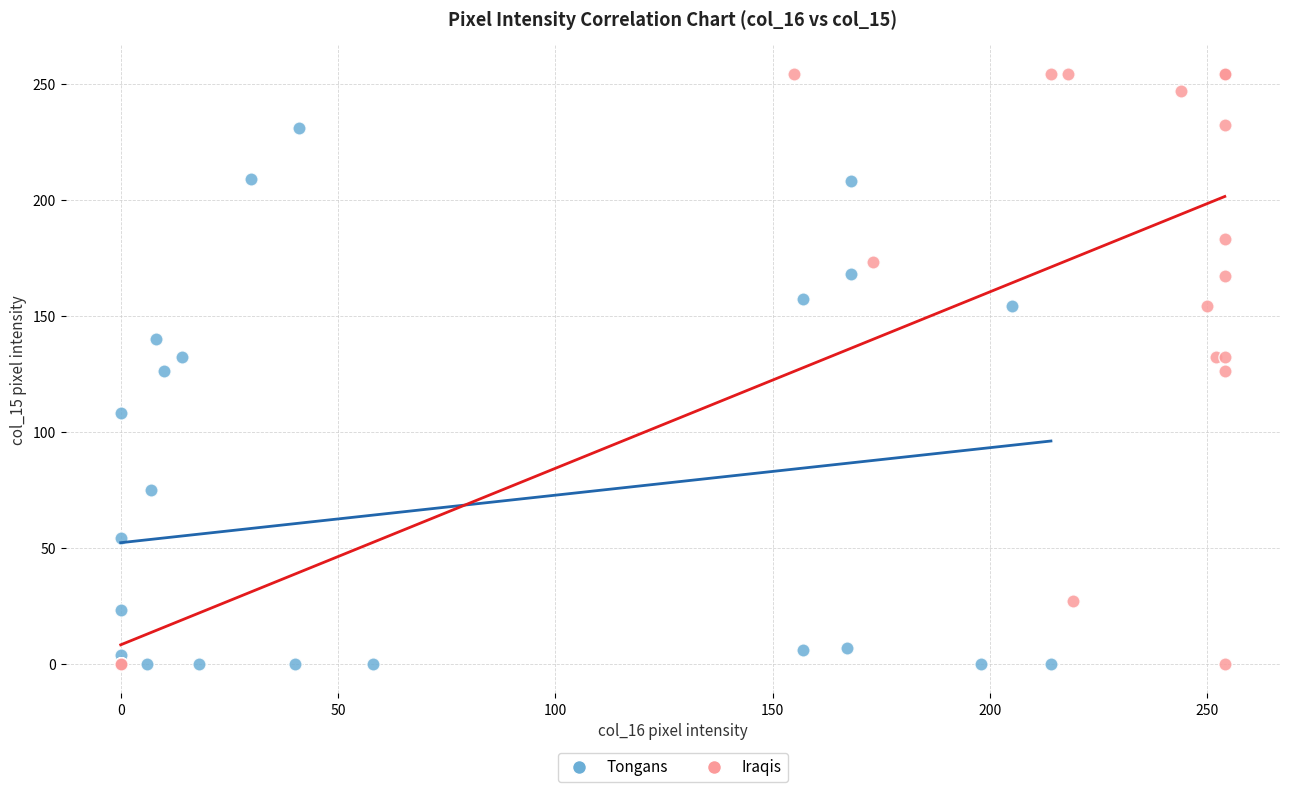

Which series has the widest spread of Y values?

Iraqis